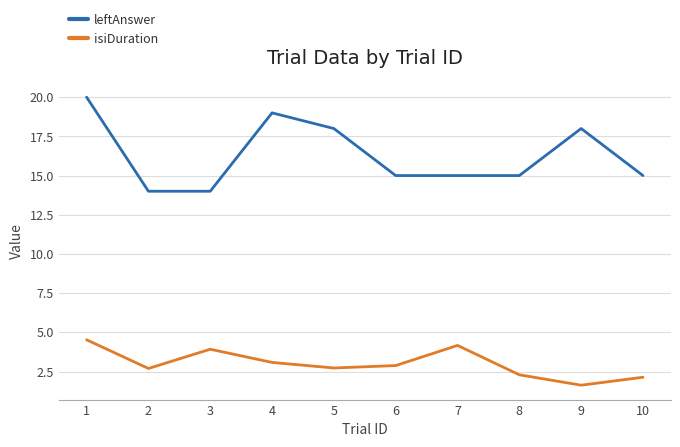

List the series in order of their peak value, highest first.

leftAnswer, isiDuration